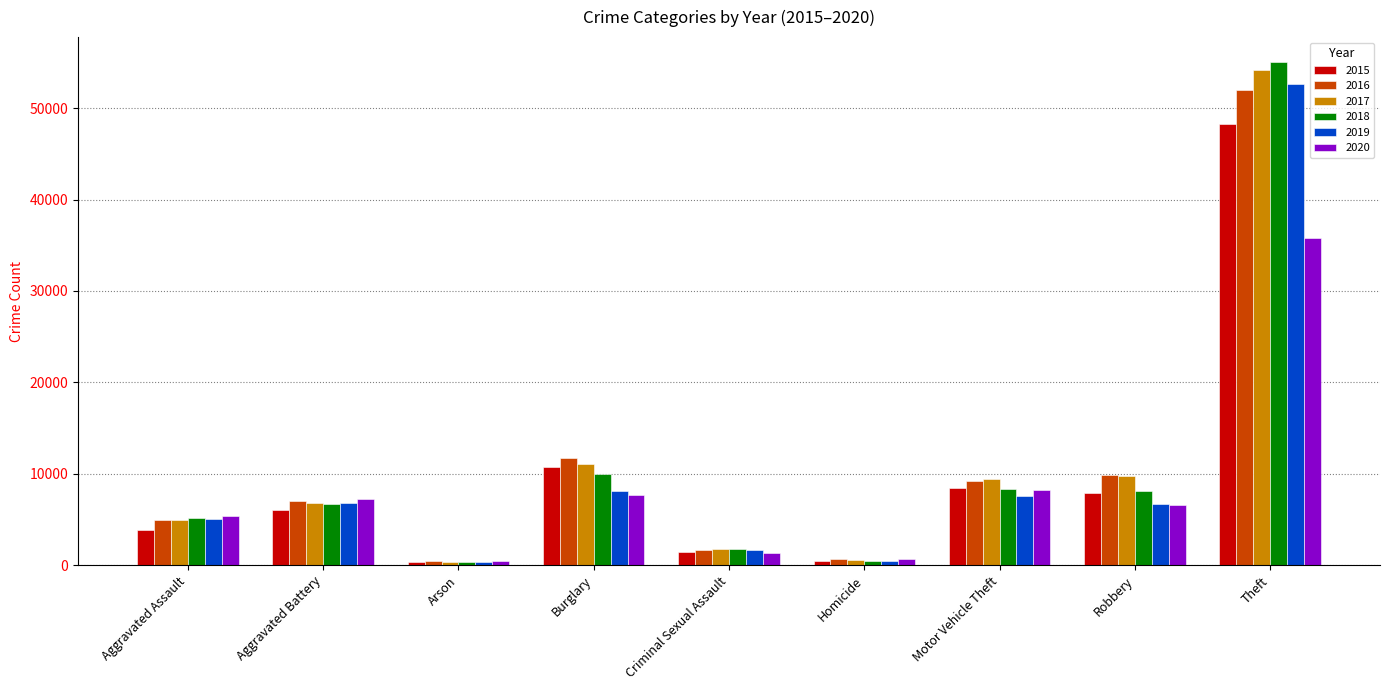

What is the total value across all series at Theft?

297863